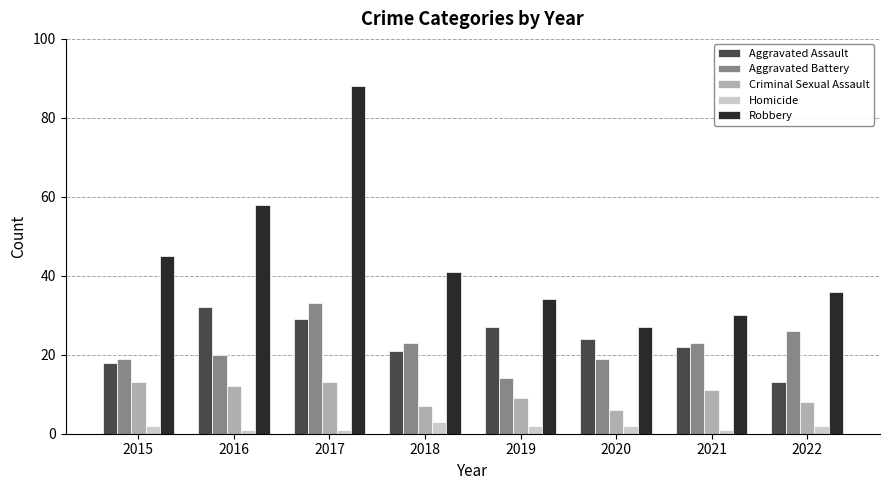

What is the difference between the maximum and minimum values in the Aggravated Assault series?

19